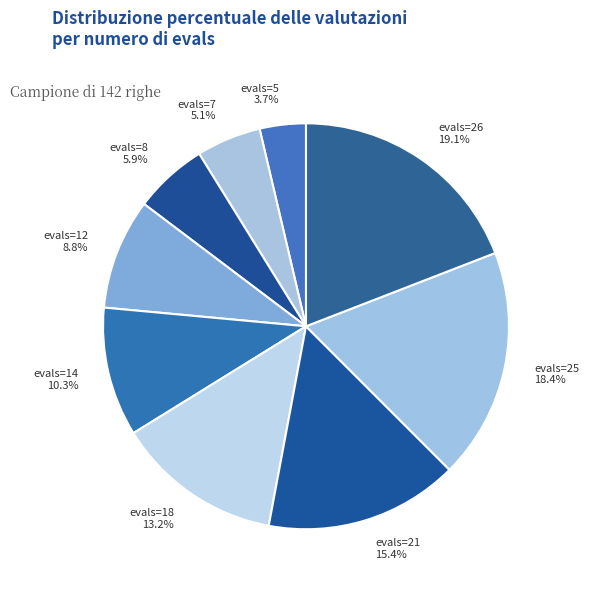

What is the total percentage of evals=21 and evals=5?

19.1%